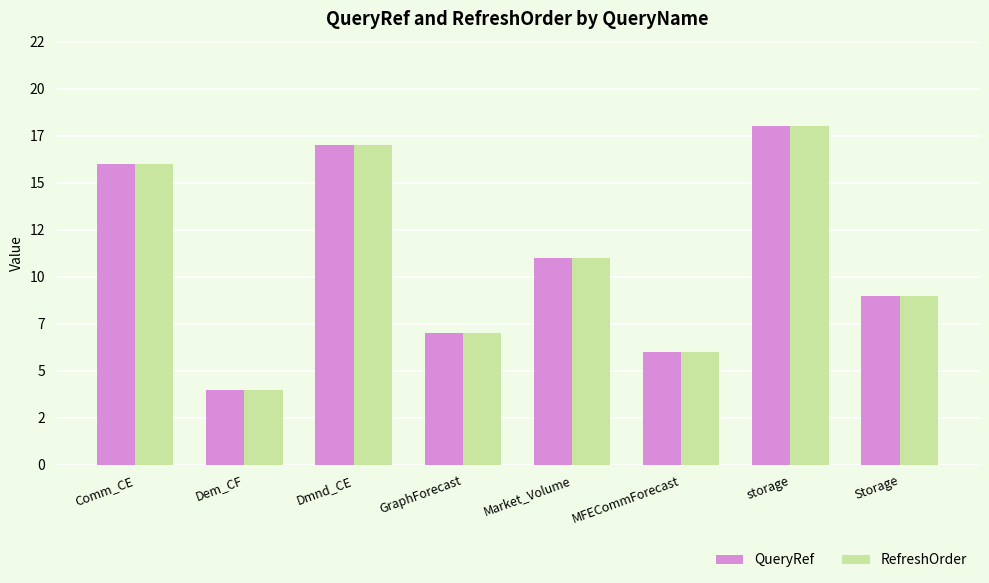

What are all the series names shown in the legend?

QueryRef, RefreshOrder